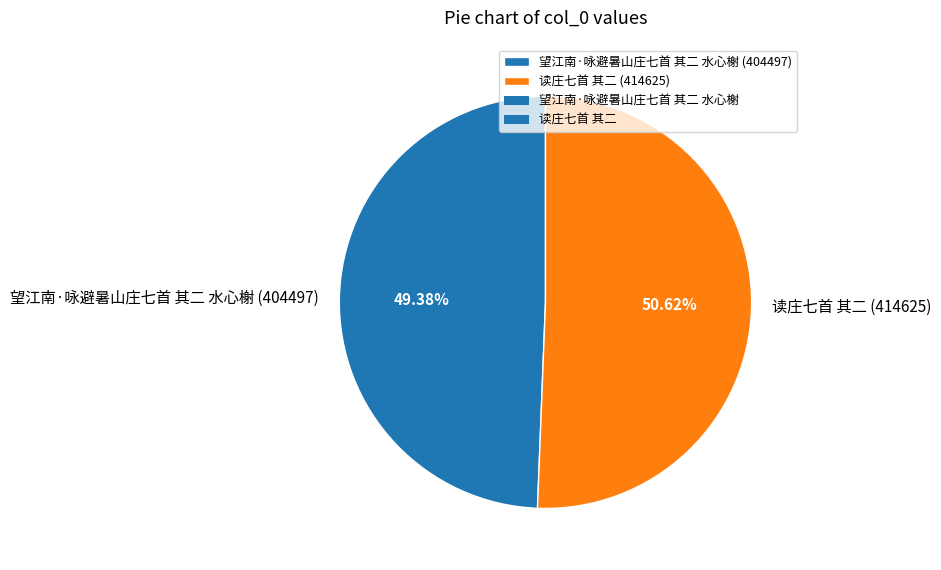

To the nearest percent, what is the combined percentage of 望江南·咏避暑山庄七首 其二 水心榭 and 读庄七首 其二?

100%